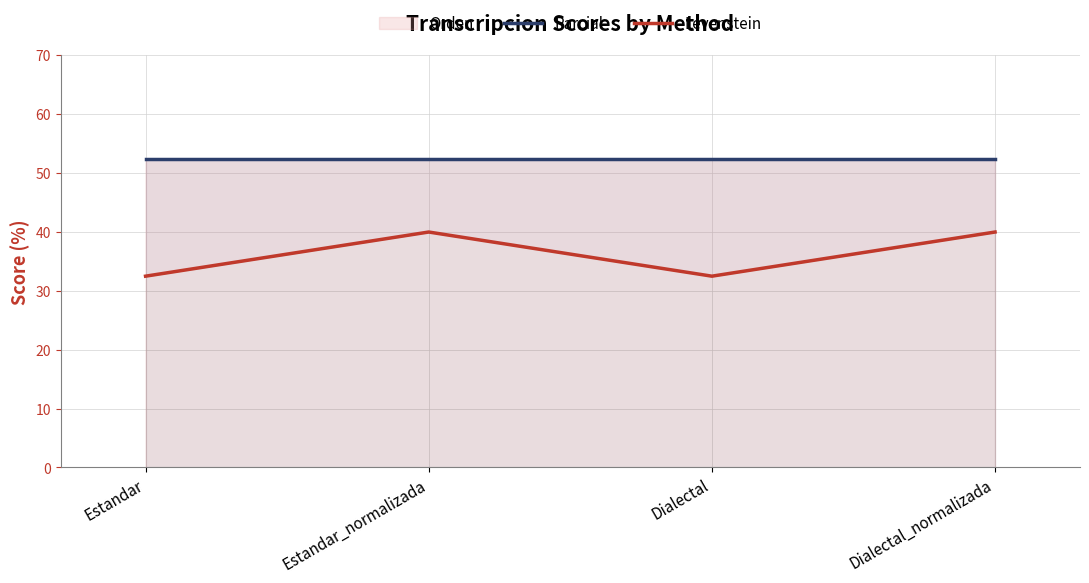

What are all the series names shown in the legend?

Parcial, Levenstein